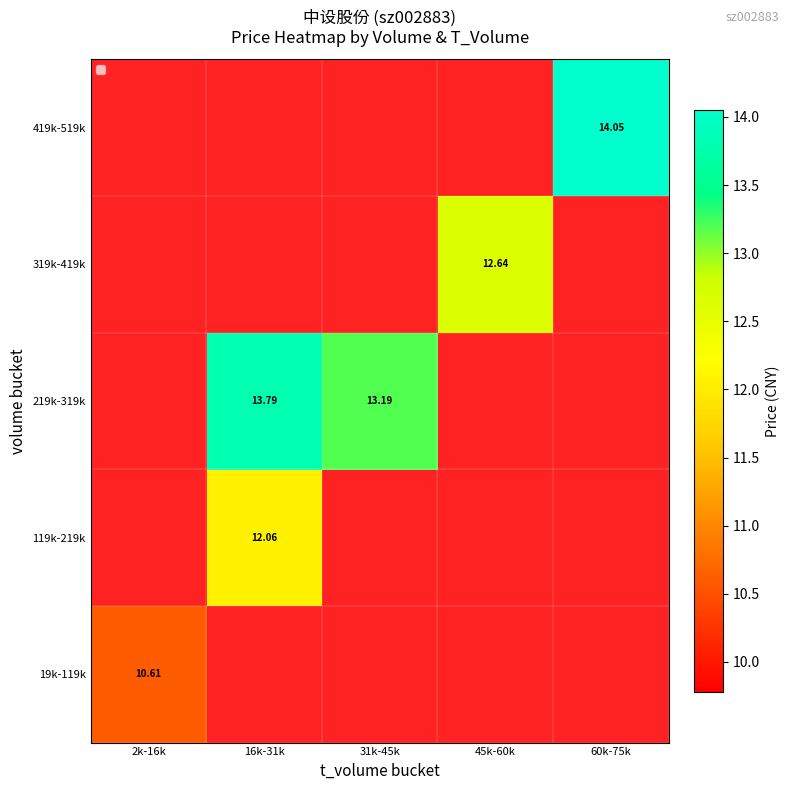

Count the number of data series in this chart.

5